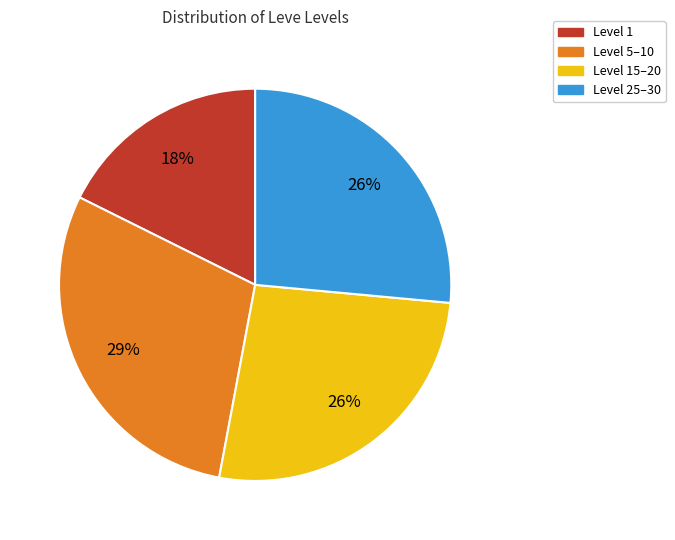

To the nearest percent, what is the difference between the Level 5–10 and Level 15–20 slice percentages?

3%